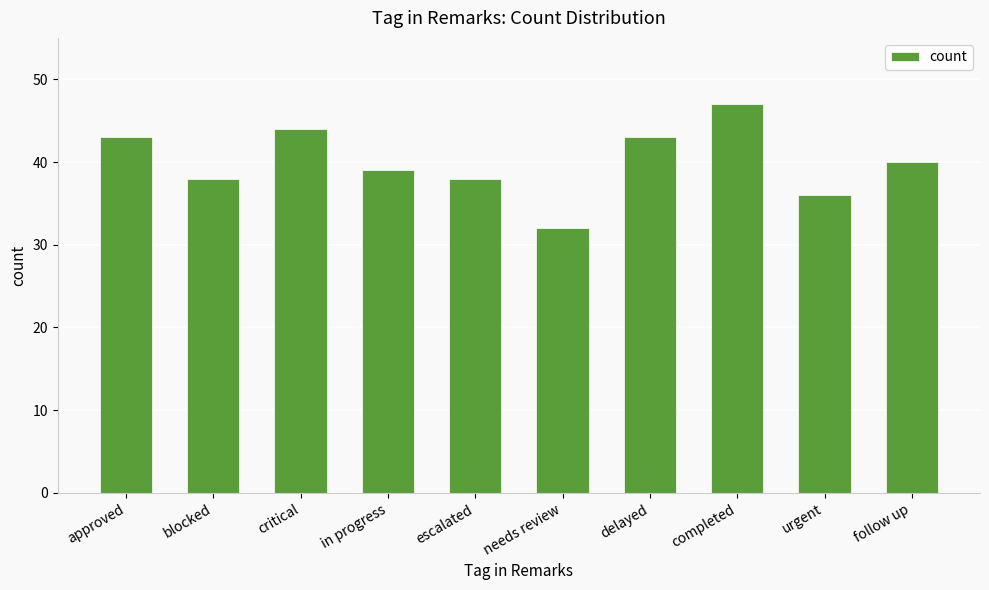

Reading right to left, extract all data points from this chart.

40	36	47	43	32	38	39	44	38	43